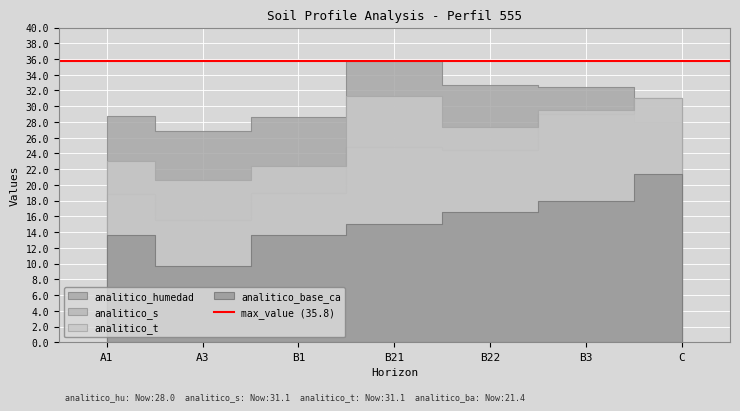

What is the difference between the maximum and minimum values in the analitico_t series?

10.7